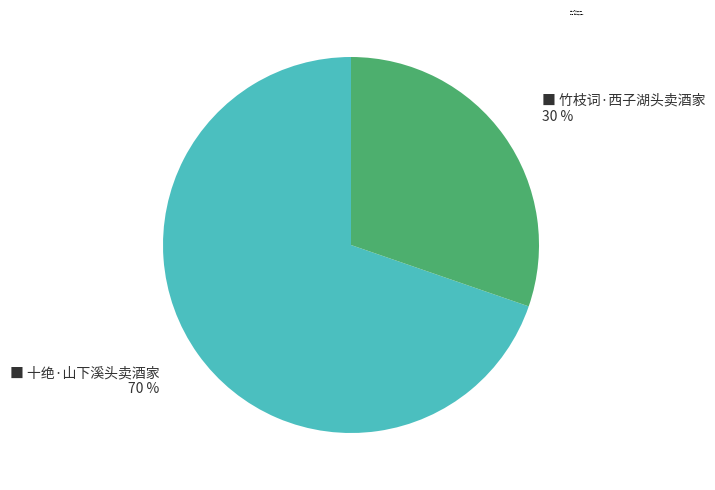

Approximately how many times larger is the value at 十绝·山下溪头卖酒家 compared to 竹枝词·西子湖头卖酒家?

2.3